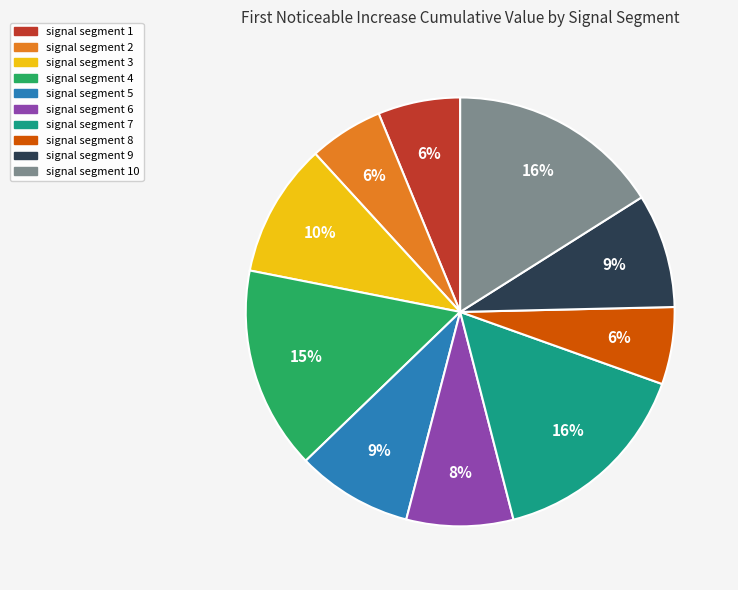

To the nearest percent, what is the difference between the largest and smallest slice percentages?

10%